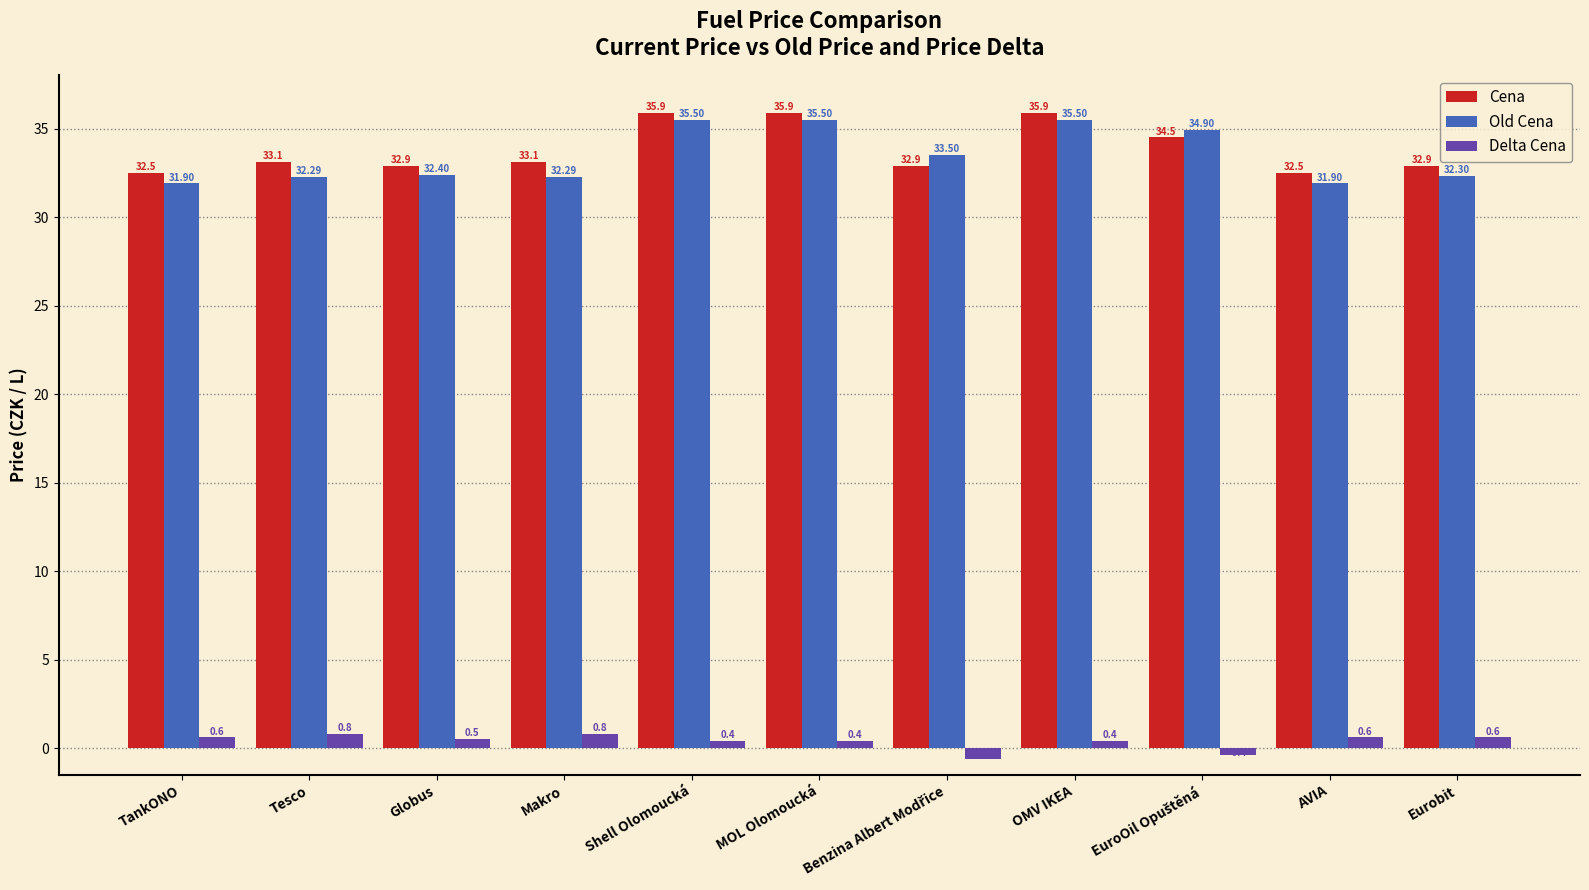

The Old Cena series shows 51.7 at TankONO. True or false?

False